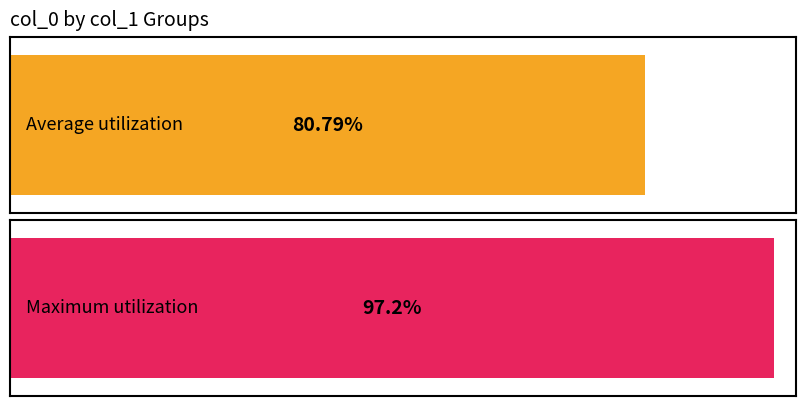

Count the number of data series in this chart.

2